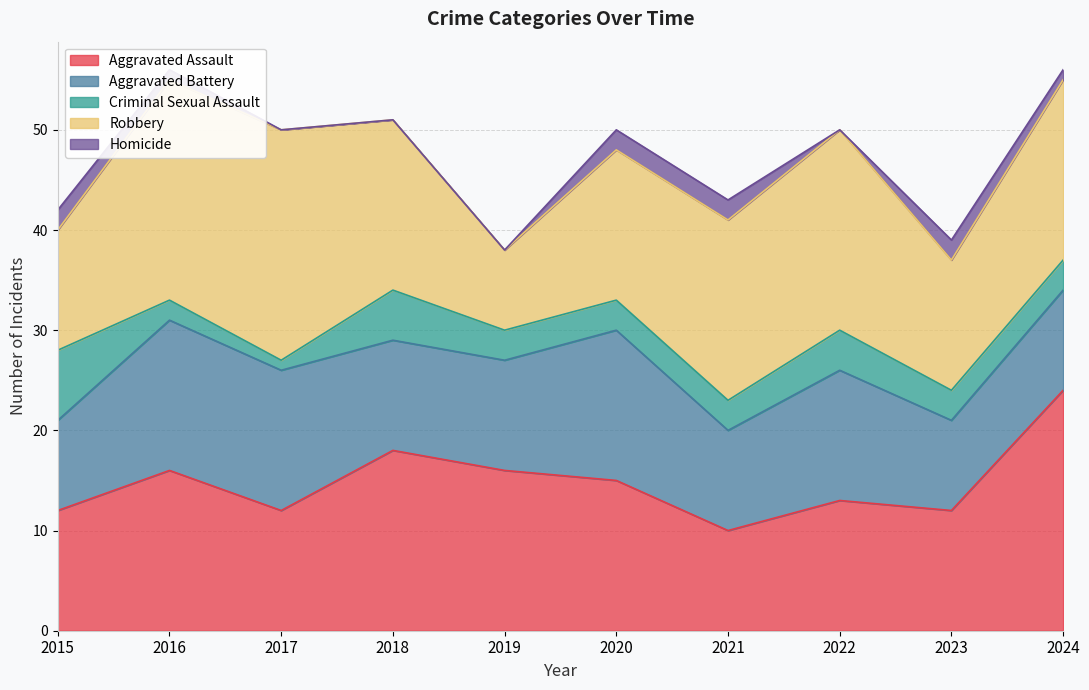

What is the value of the Criminal Sexual Assault point at the 4th from the left?

5